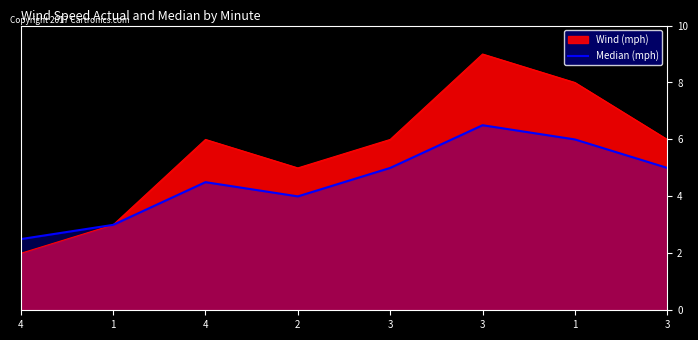

What is the approximate value at 1?

3.0